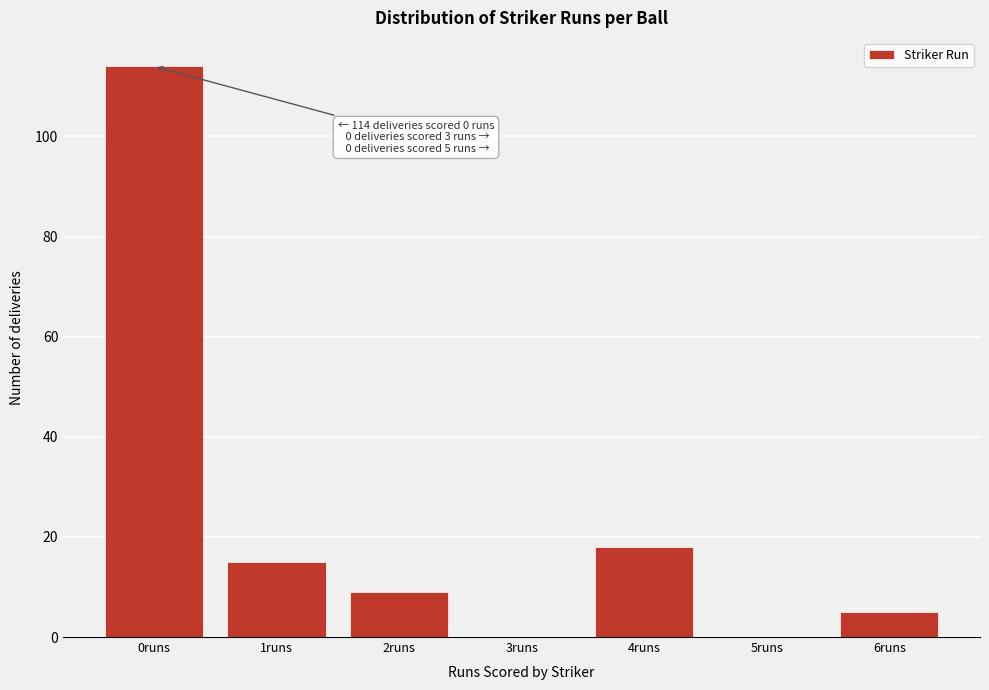

Reading right to left, transcribe all the data shown in this chart.

6runs=5	5runs=0	4runs=18	3runs=0	2runs=9	1runs=15	0runs=114